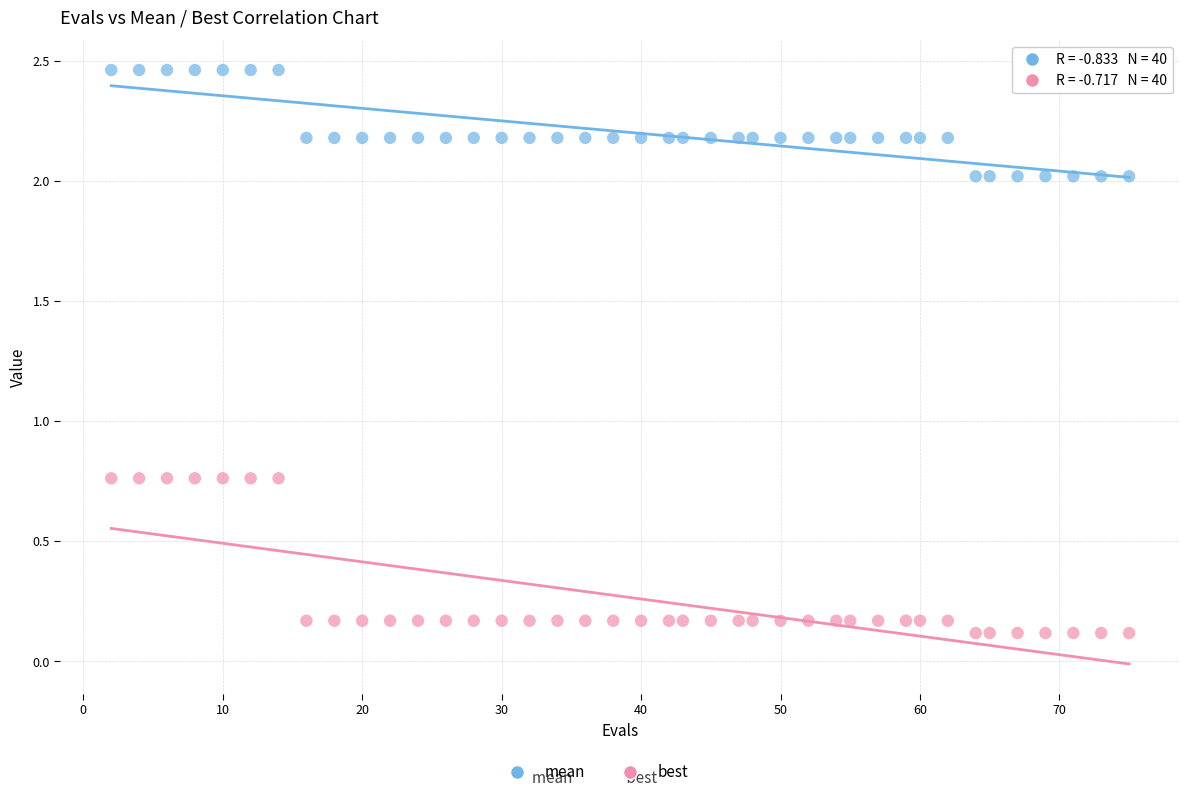

Which series has the widest spread of Y values?

best